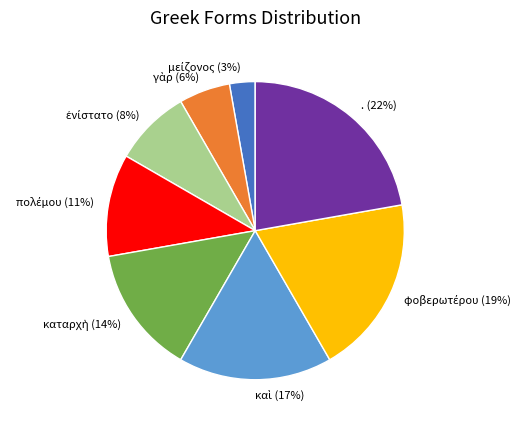

What percentage is the . slice, to the nearest percent?

22%